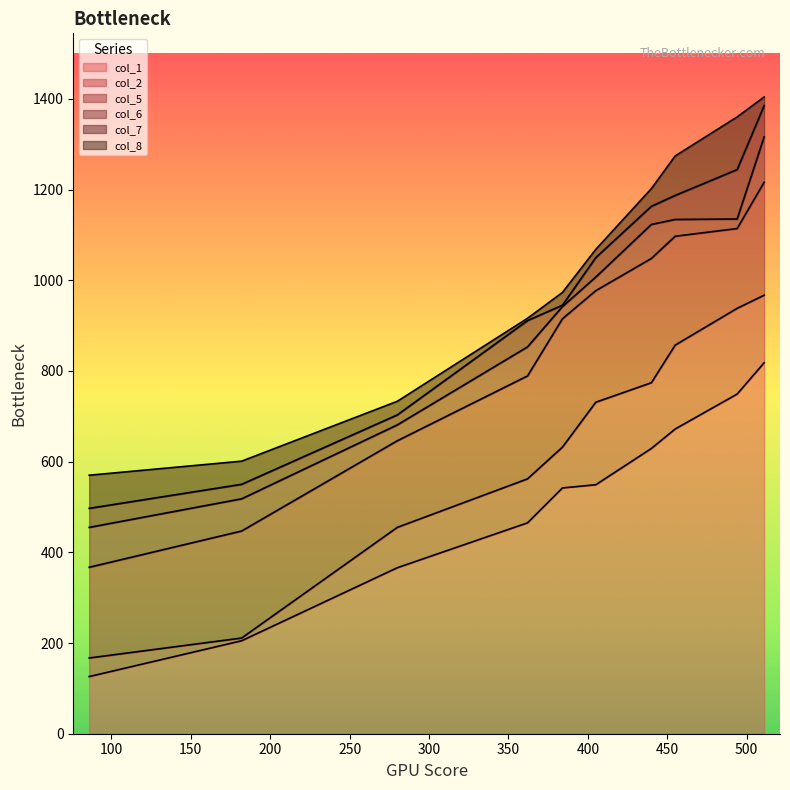

The col_6 series shows 942 at 384. True or false?

True